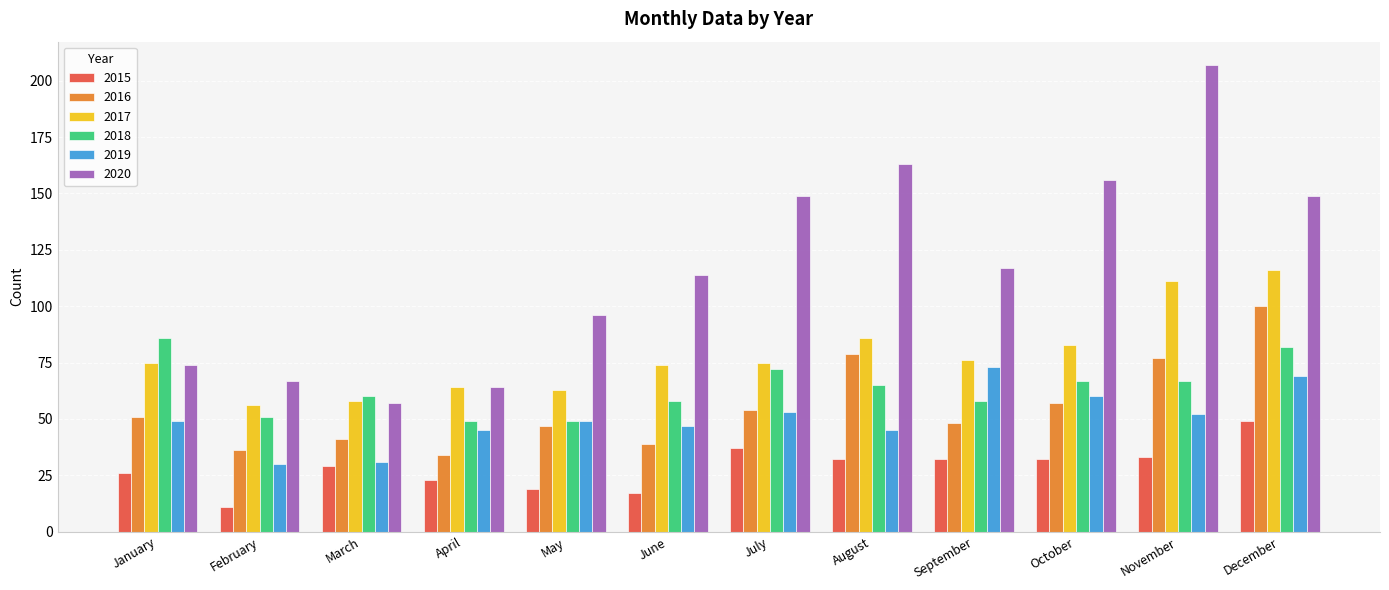

Count the number of data series in this chart.

6